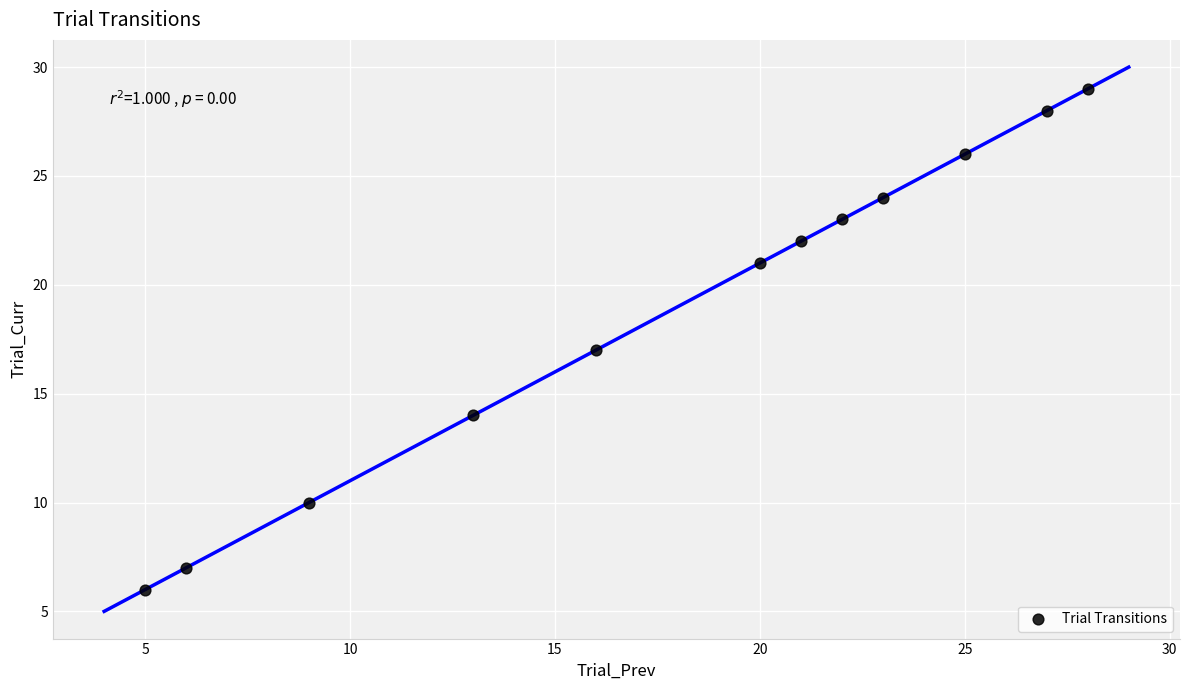

What is the average X value?

18